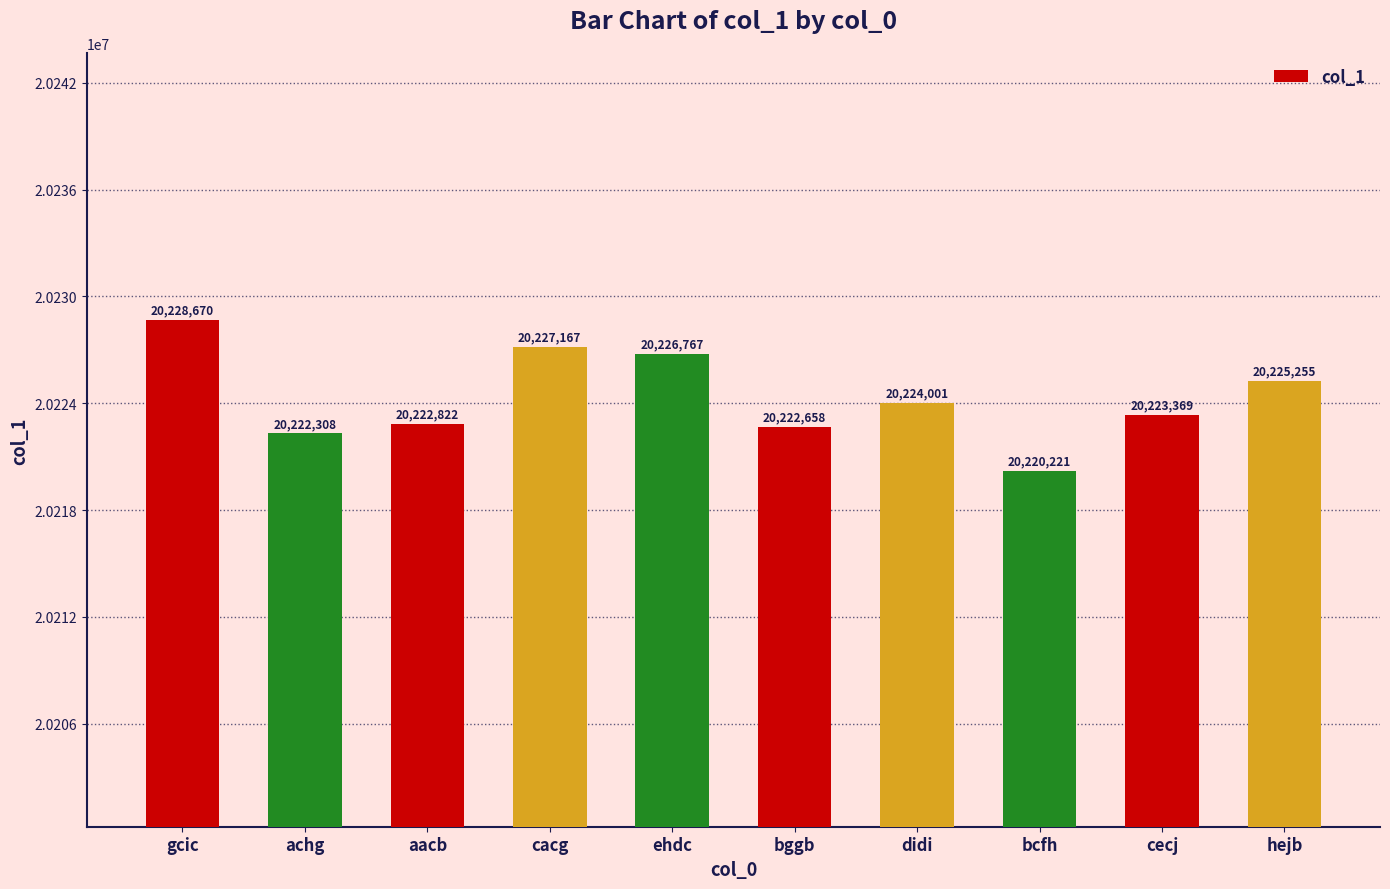

What is the change in value from bcfh to hejb?

+5034